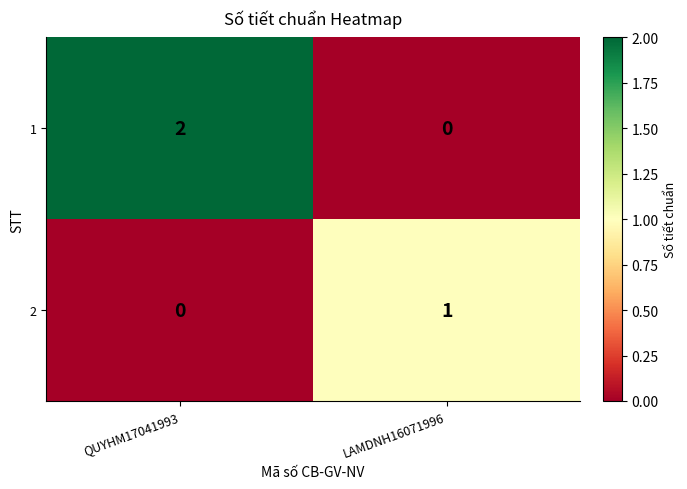

Count the number of categories in the chart.

2